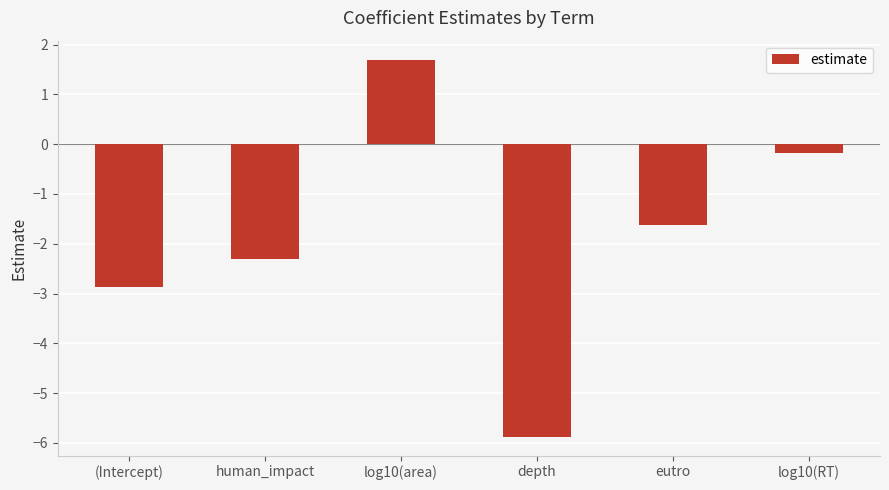

Rank the categories by value from highest to lowest.

log10(area), log10(RT), eutro, human_impact, (Intercept), depth